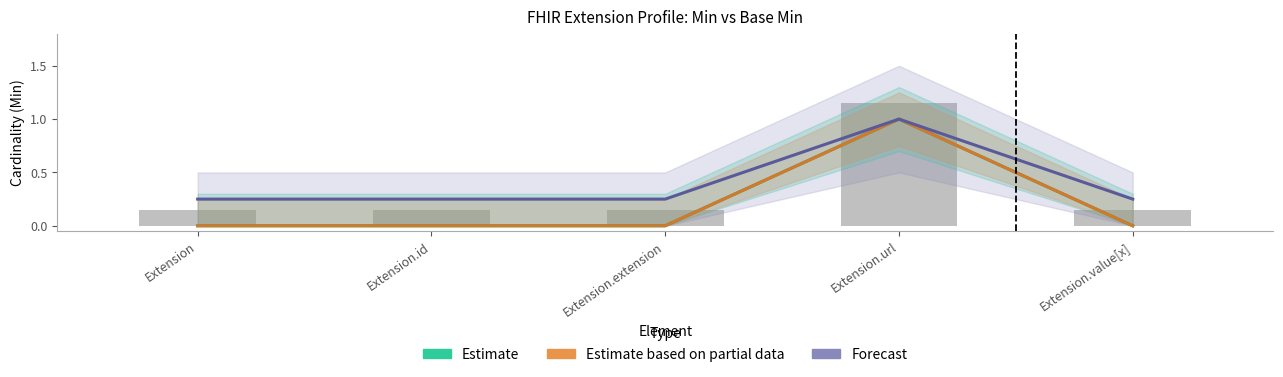

How many data points in Estimate based on partial data are above 0?

1